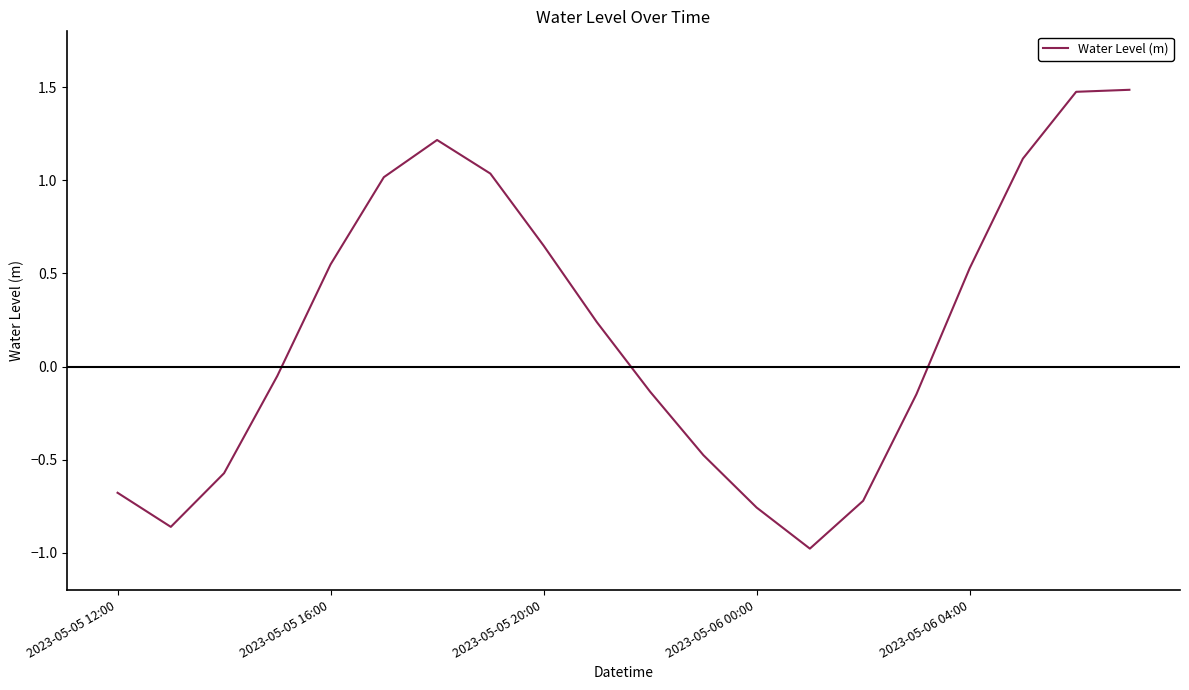

What is the difference between the maximum and minimum values?

2.5